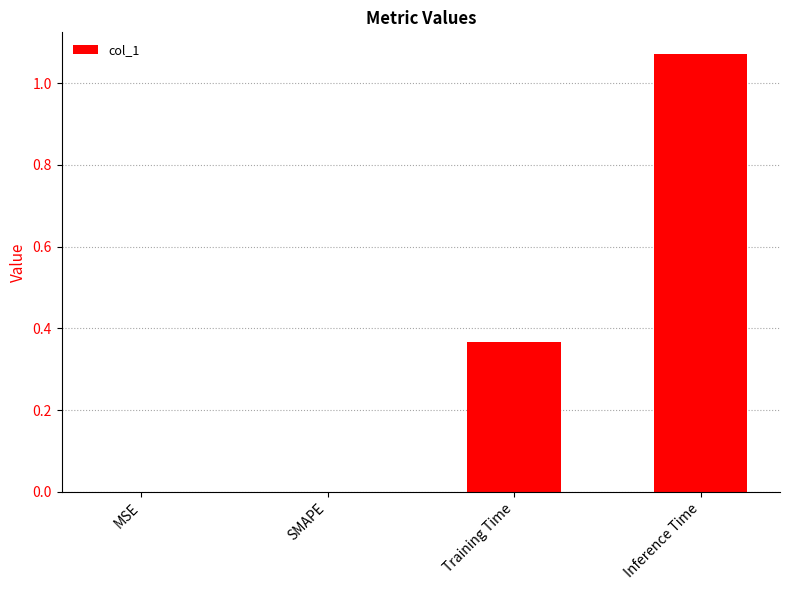

What is the change in value from SMAPE to Inference Time?

+1.1